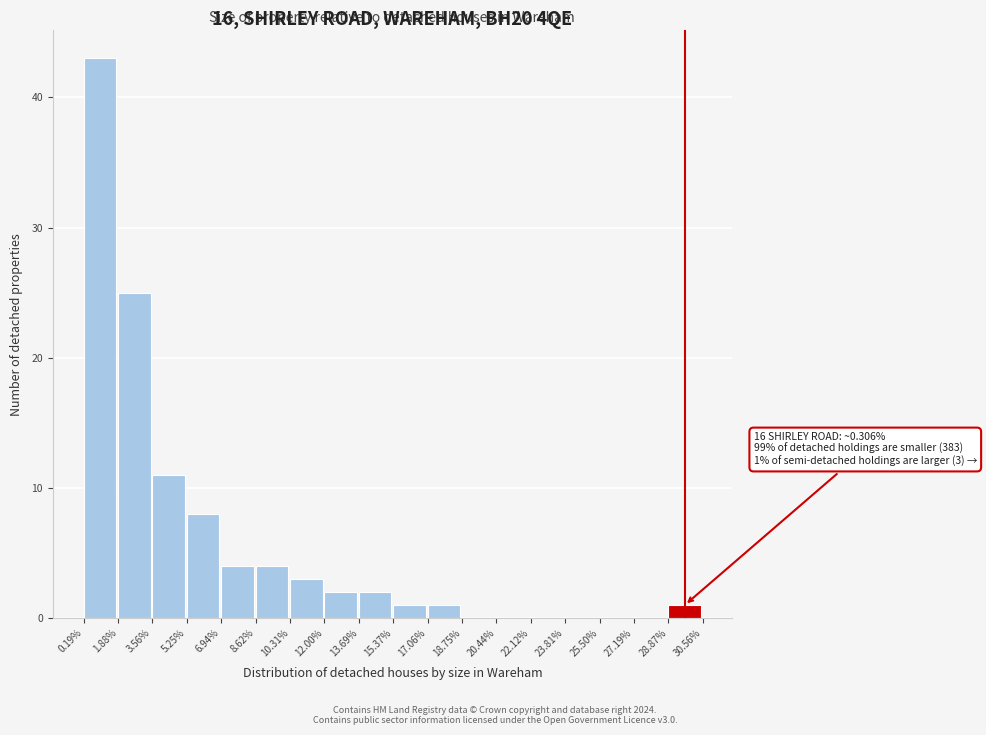

Reading right to left, what are all the values shown in this chart?

28.87%=1	27.19%=0	25.50%=0	23.81%=0	22.12%=0	20.44%=0	18.75%=0	17.06%=1	15.37%=1	13.69%=2	12.00%=2	10.31%=3	8.62%=4	6.94%=4	5.25%=8	3.56%=11	1.88%=25	0.19%=43